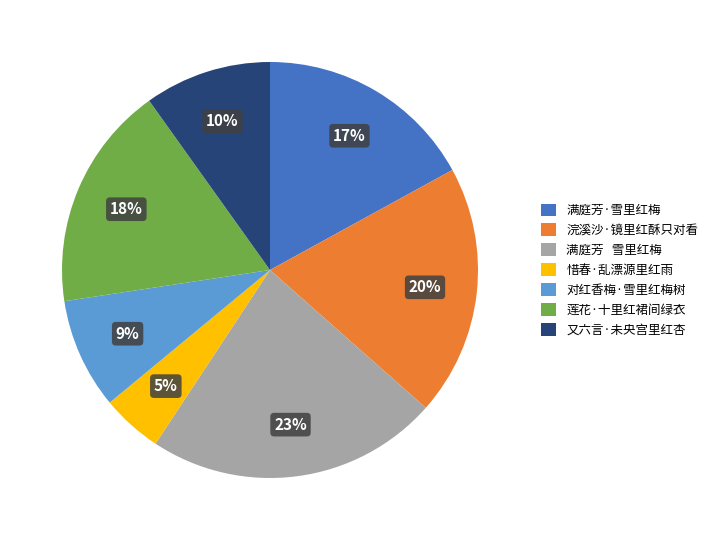

To the nearest percent, what portion does 对红香梅·雪里红梅树 represent?

9%